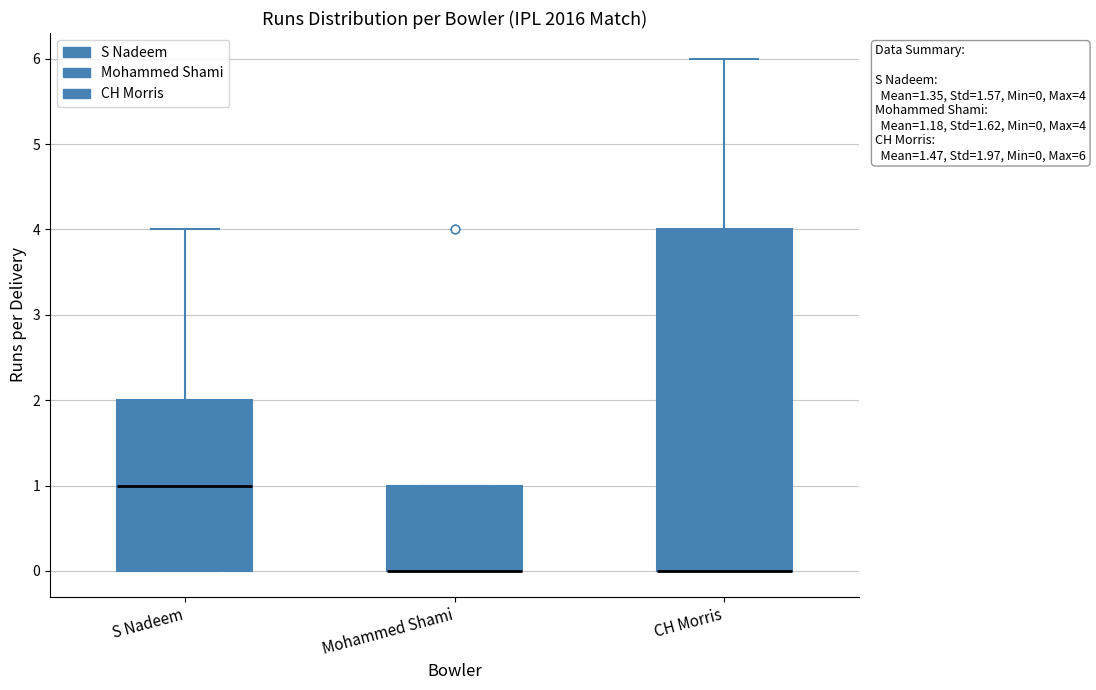

Which box is the tallest, from its lower edge to its upper edge?

CH Morris